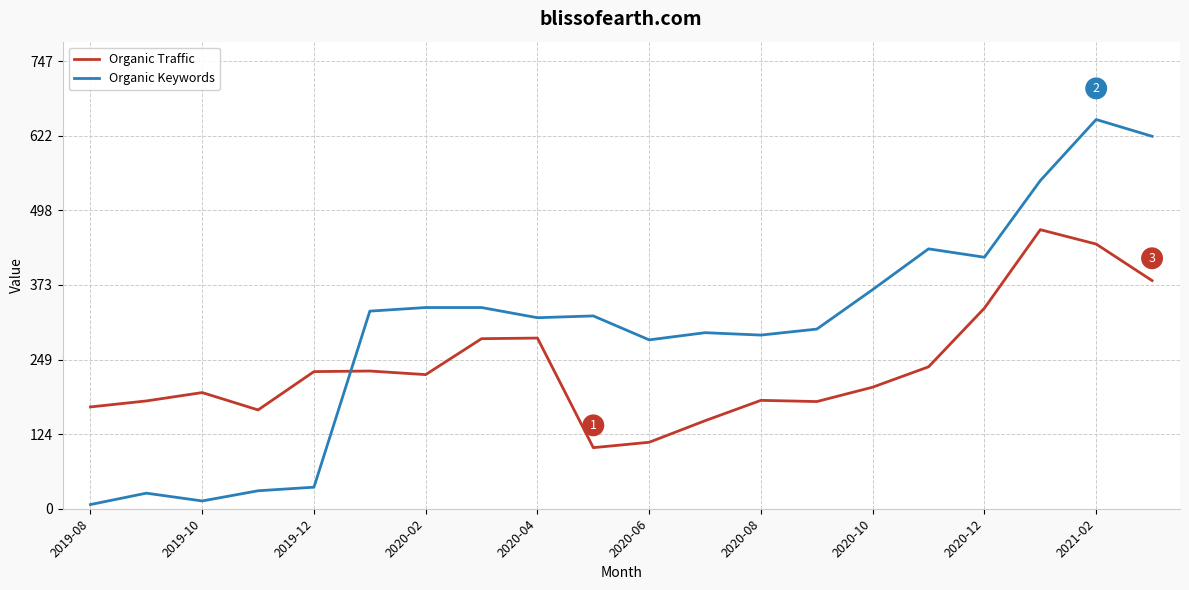

Which series has the largest range (max minus min)?

Organic Keywords